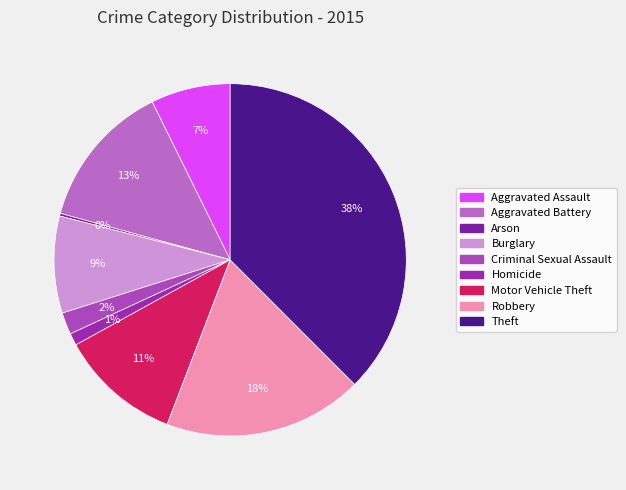

True or false: Burglary accounts for 1% of the total.

False